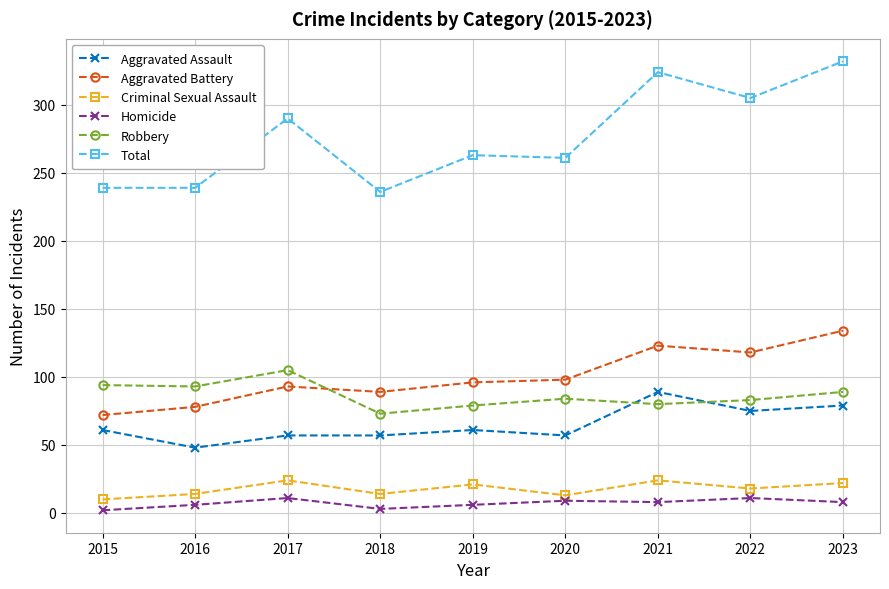

Count the number of categories in the chart.

9